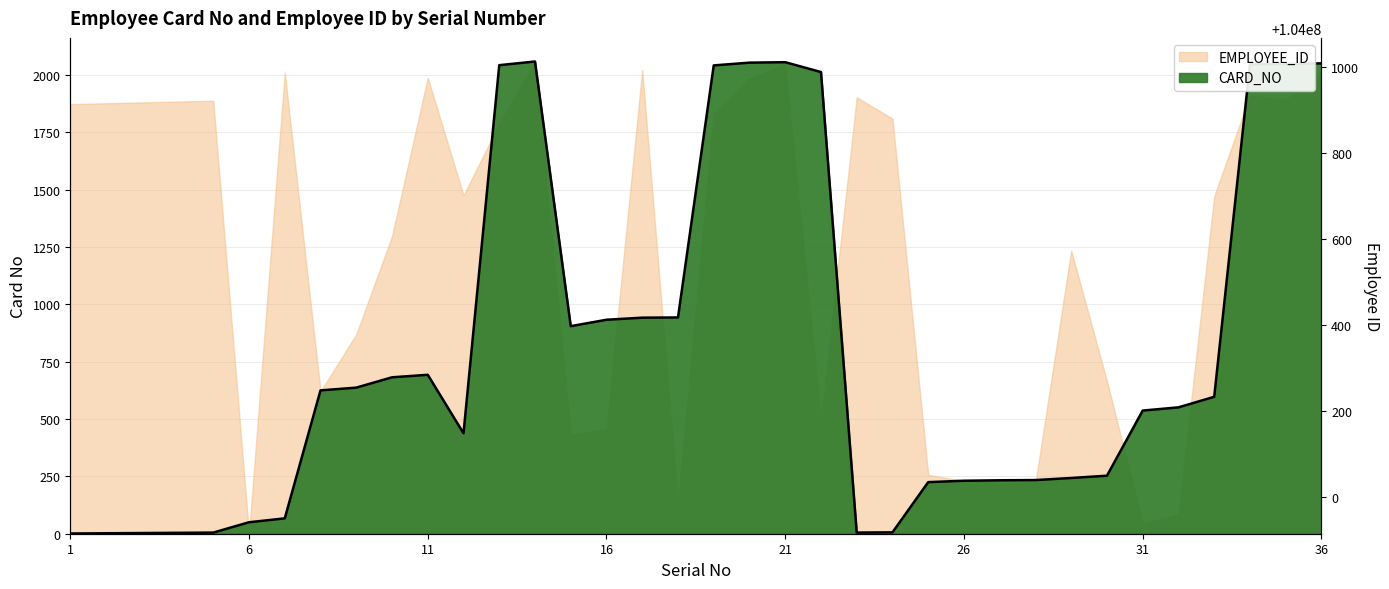

Which has a higher value, 24 or 21?

21